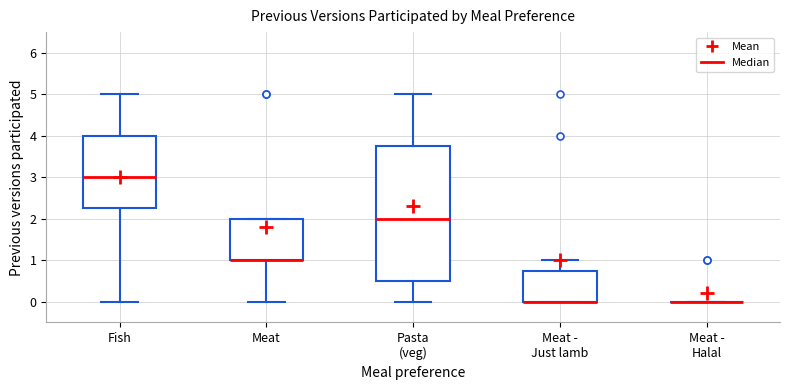

Comparing the boxes themselves (not the whiskers), which one is the tallest?

Pasta (veg)